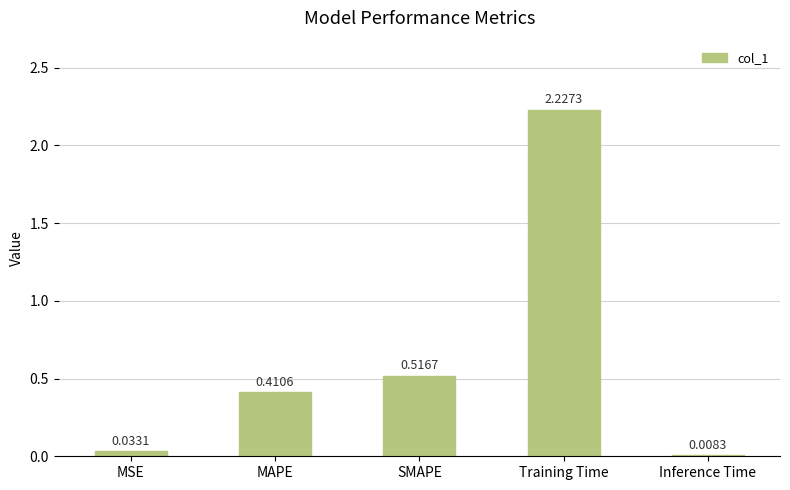

What is the sum of all values?

3.2